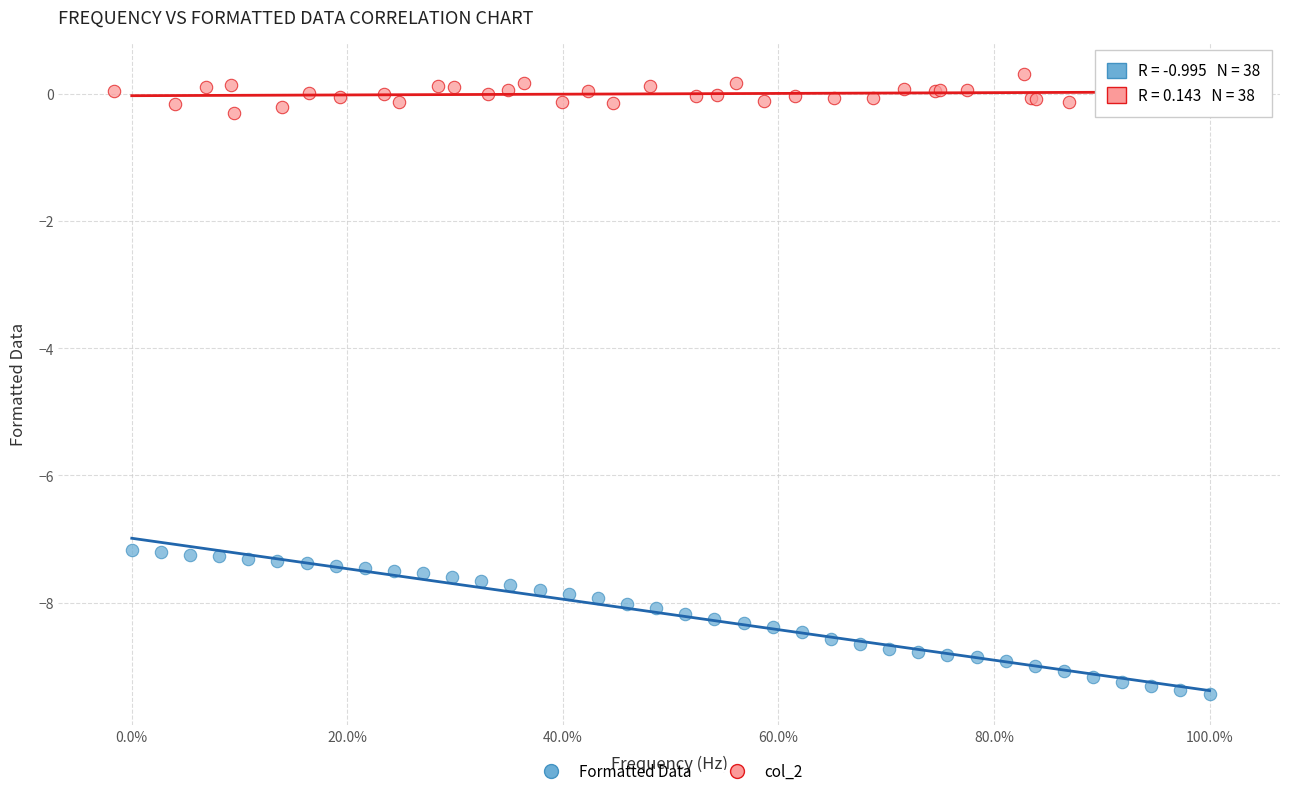

Which series contains the highest Y value?

col_2